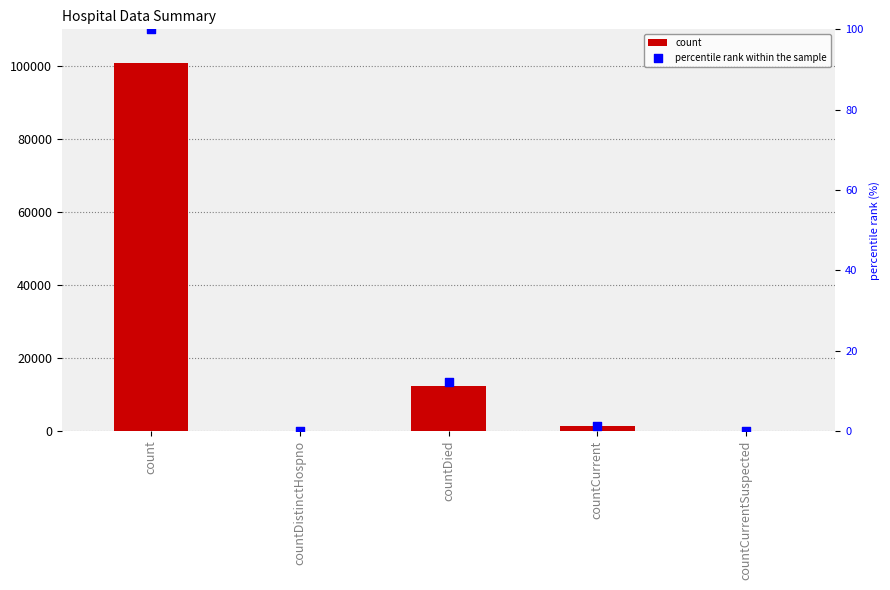

What is the total value across all series at countDied?

12257.1